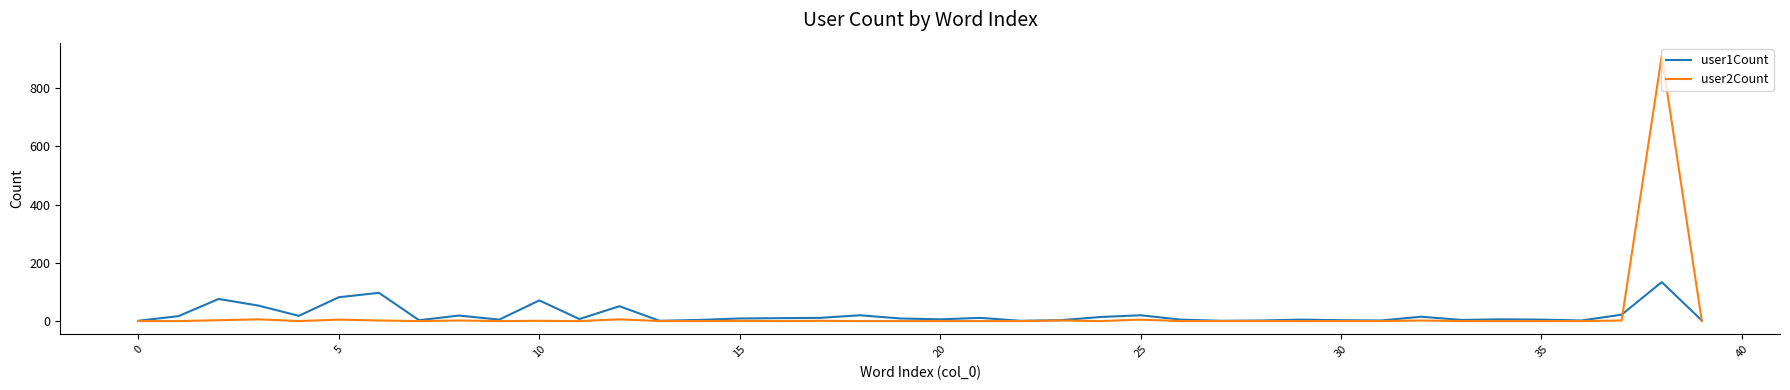

Which series has the widest spread of values?

user2Count